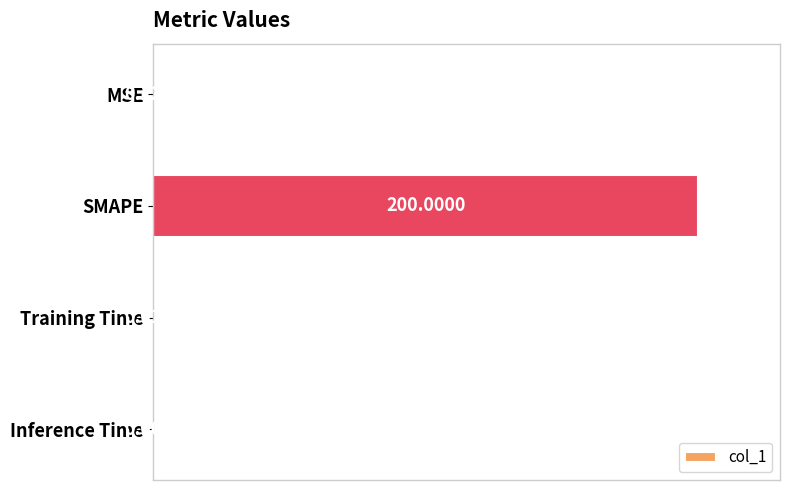

Where is the data nearest to the value 0?

Inference Time